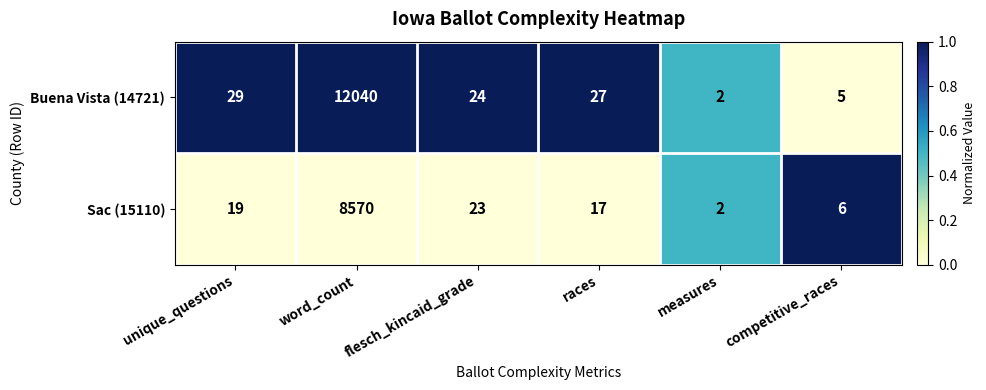

Is it true that Sac (15110) equals 2 at measures?

True